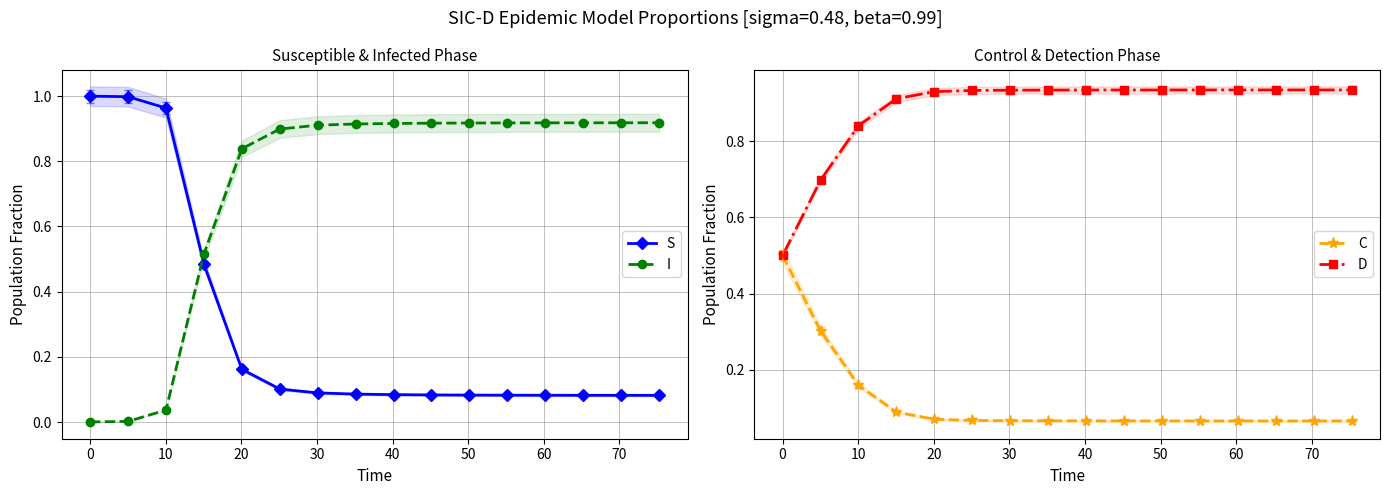

How many lines are shown in the chart?

4